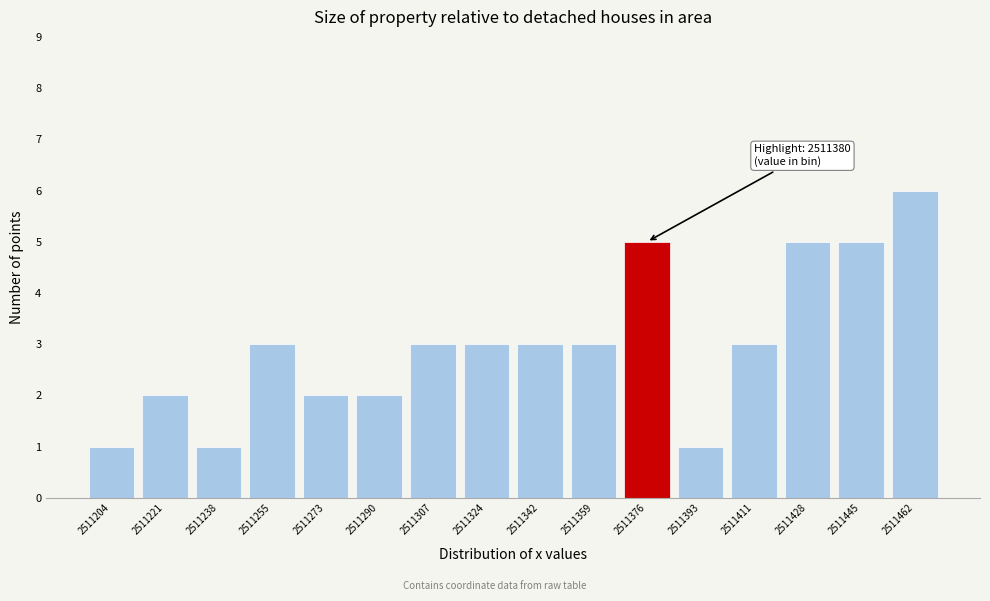

Reading right to left, what are all the values shown in this chart?

6	5	5	3	1	5	3	3	3	3	2	2	3	1	2	1